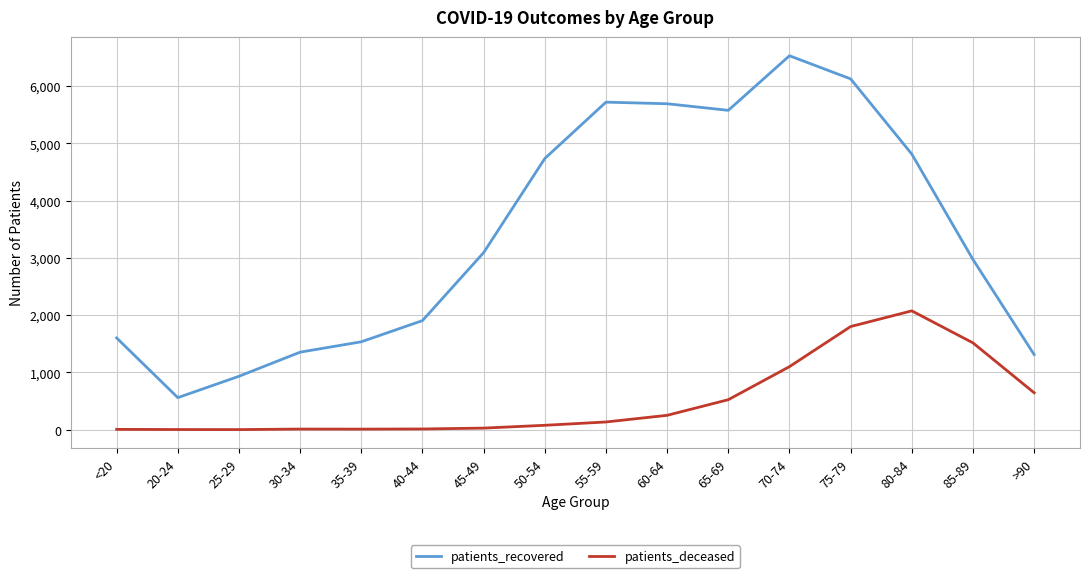

The value of patients_recovered at 65-69 is 8180. True or false?

False